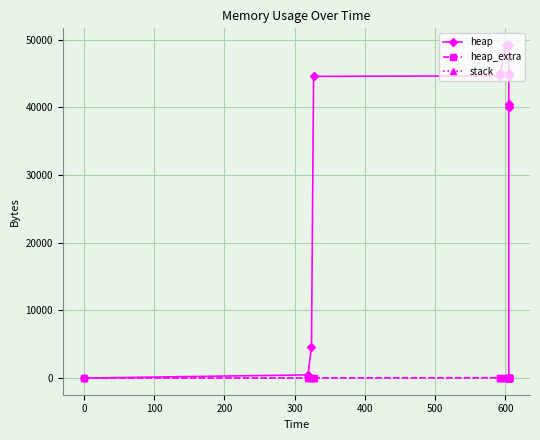

What are all the series names shown in the legend?

heap, heap_extra, stack